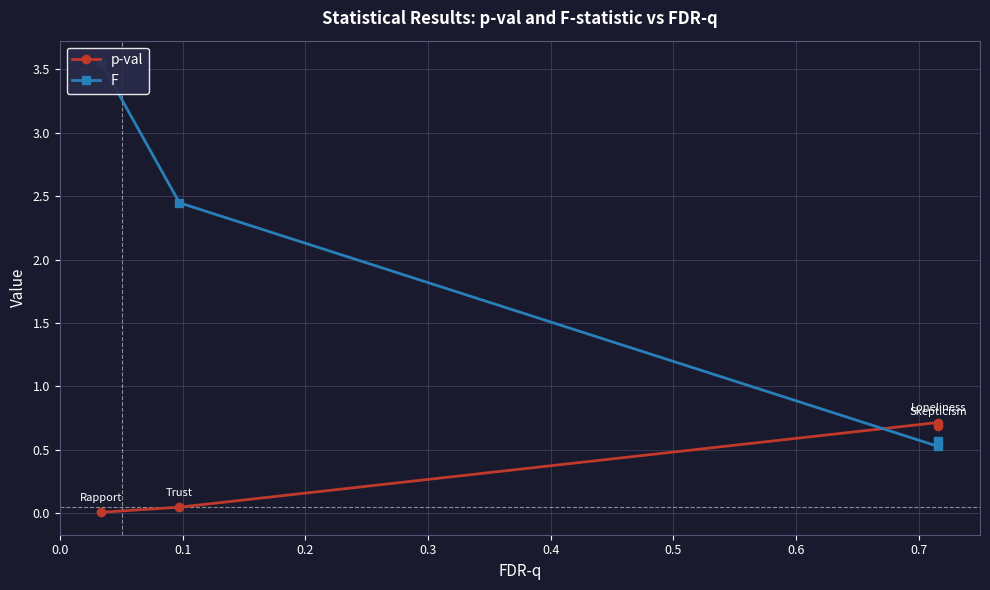

Which series has the largest range (max minus min)?

F